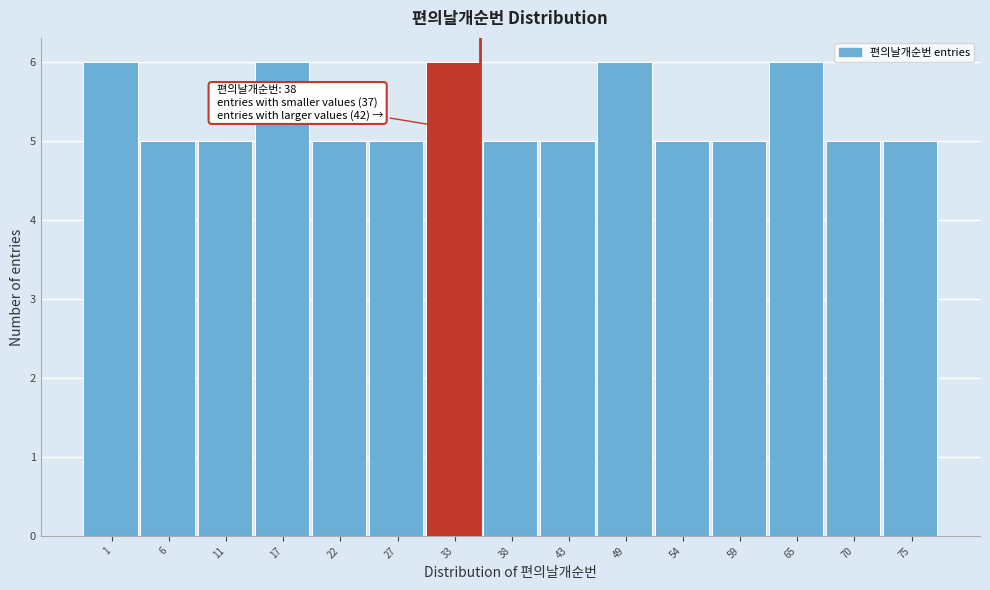

Reading right to left, what are all the values shown in this chart?

75=5	70=5	65=6	59=5	54=5	49=6	43=5	38=5	33=6	27=5	22=5	17=6	11=5	6=5	1=6